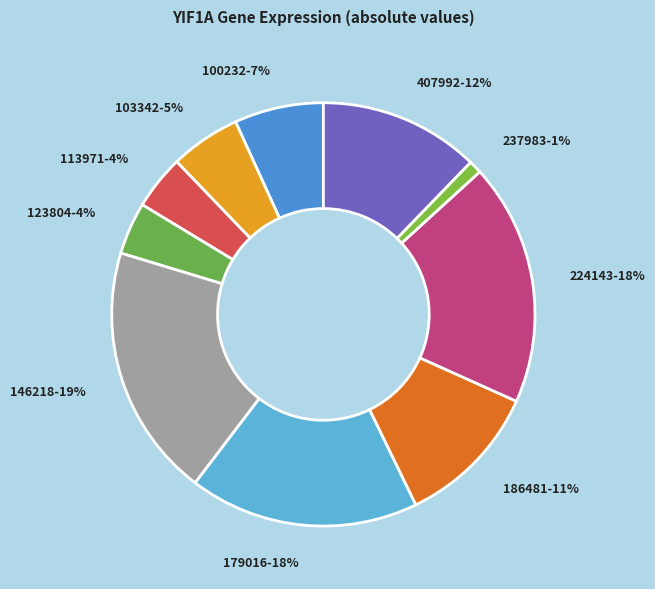

What is the largest slice in the pie chart?

146218